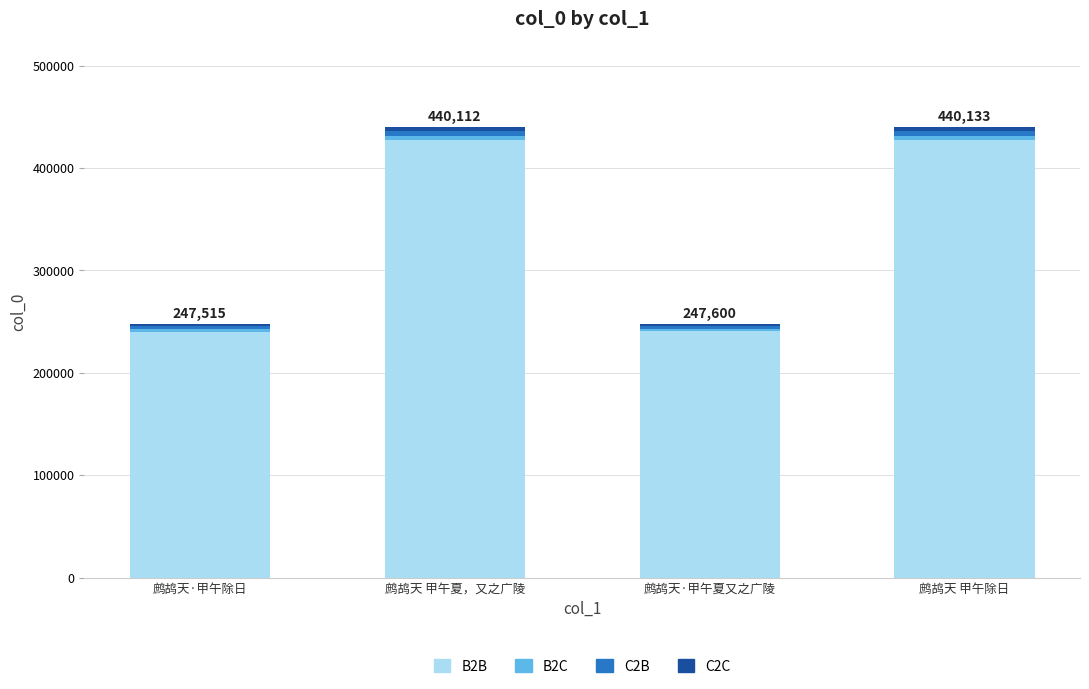

The value of B2B at 鹧鸪天 甲午除日 is 427369.1. True or false?

True